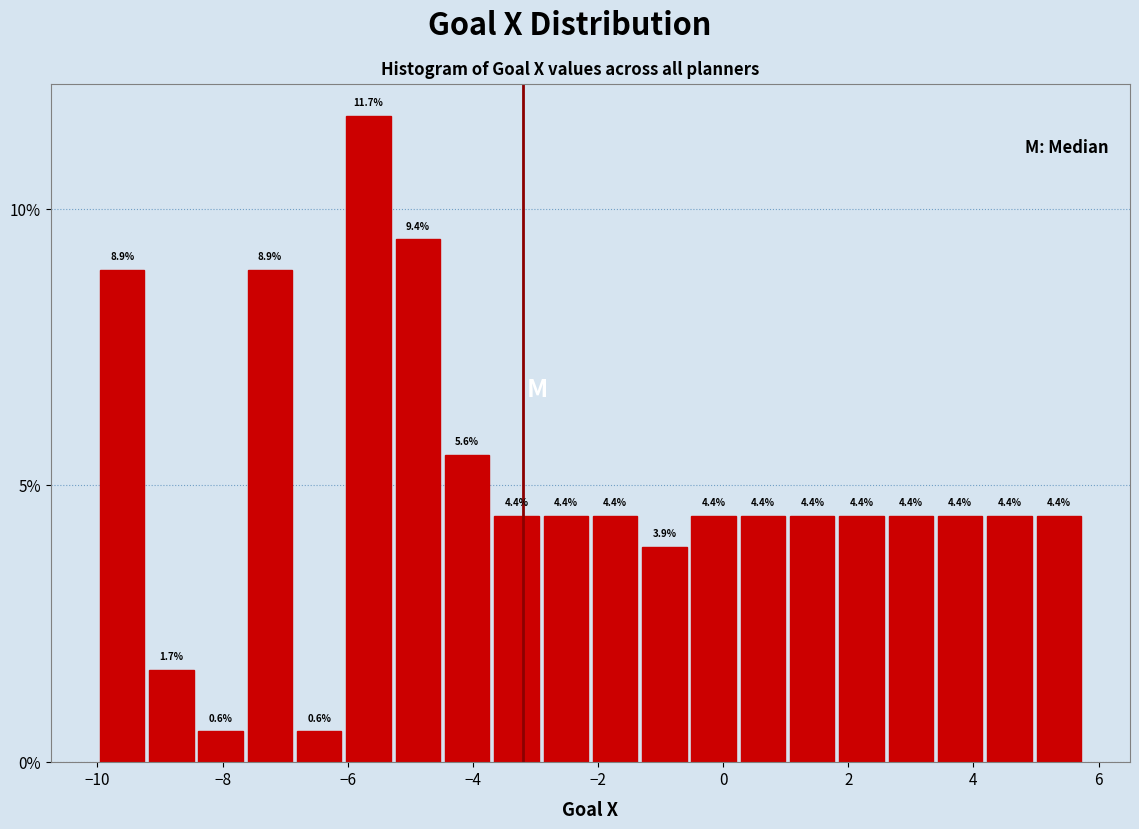

Around what value on the x-axis is the tallest bar? Give the approximate position of its centre, as read against the axis.

-5.6